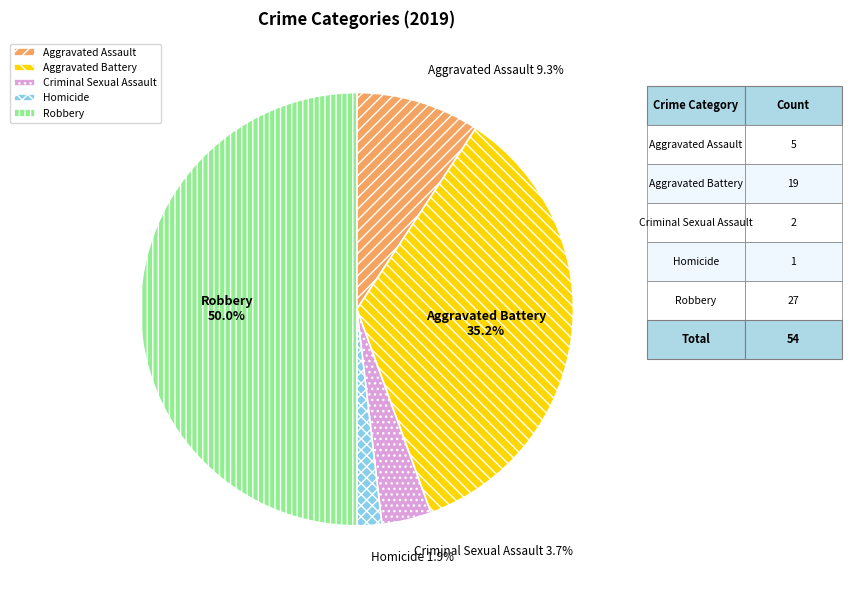

The Criminal Sexual Assault slice represents 1% of the pie. True or false?

False